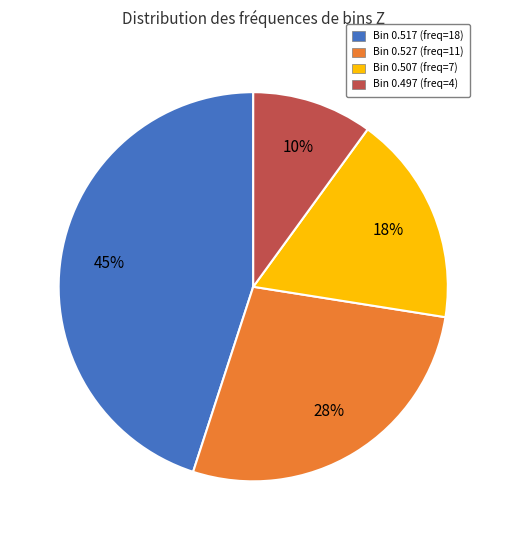

To the nearest percent, what is the average slice percentage?

25%